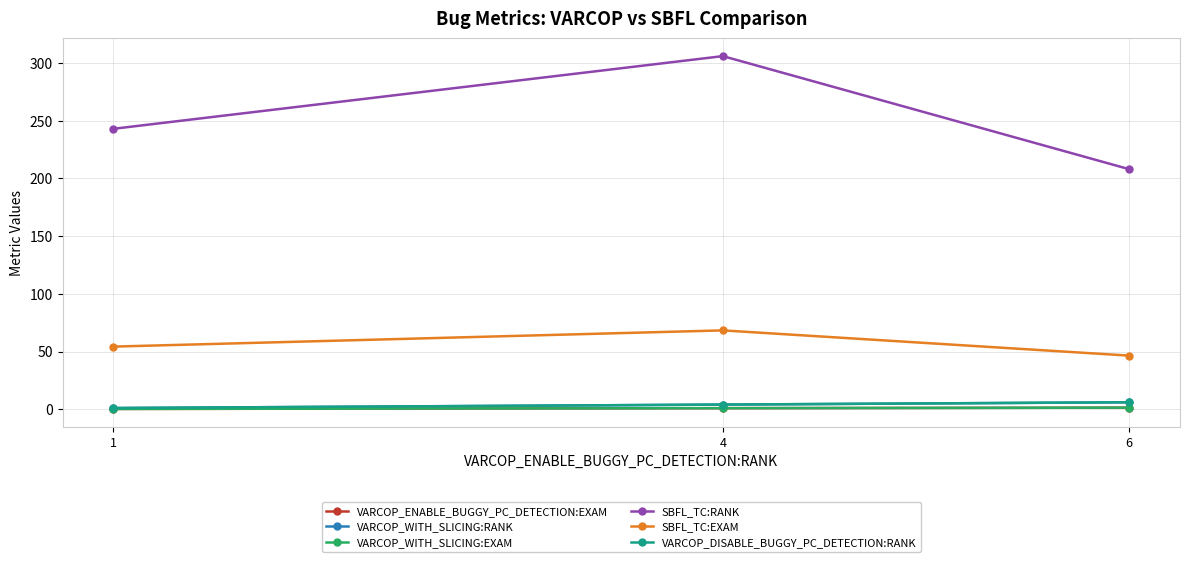

Reading right to left, extract all data points from this chart.

VARCOP_ENABLE_BUGGY_PC_DETECTION:EXAM: 1.3	0.9	0.2
VARCOP_WITH_SLICING:RANK: 6.0	4.0	1.0
VARCOP_WITH_SLICING:EXAM: 1.3	0.9	0.2
SBFL_TC:RANK: 208.0	306.0	243.0
SBFL_TC:EXAM: 46.4	68.3	54.2
VARCOP_DISABLE_BUGGY_PC_DETECTION:RANK: 6.0	4.0	1.0